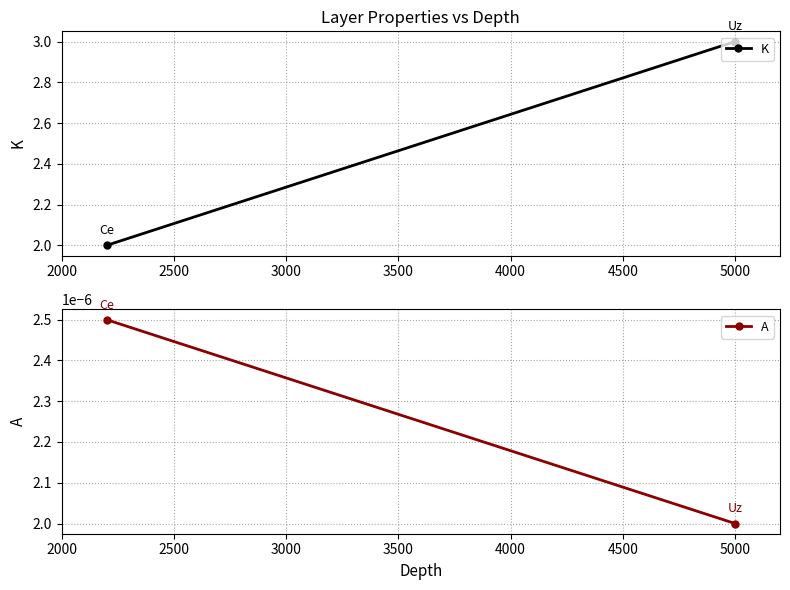

Which series has the largest range (max minus min)?

K